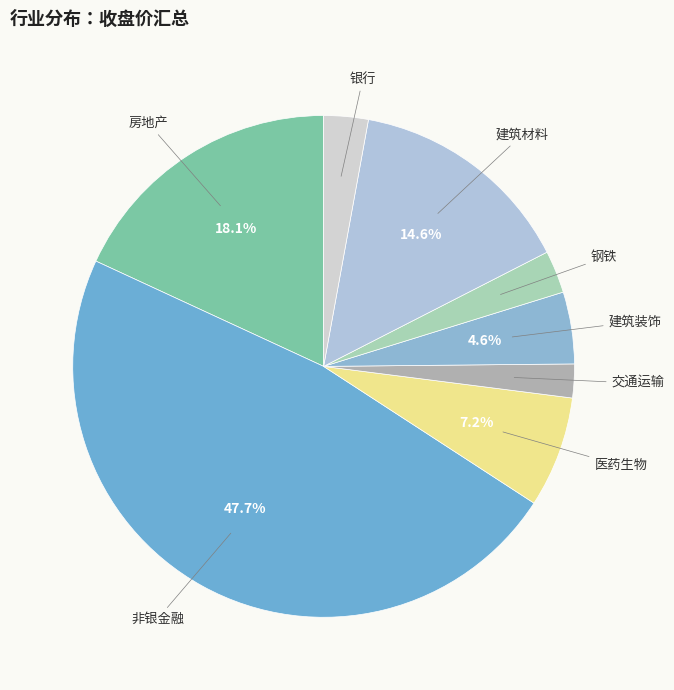

The 银行 slice represents 3% of the pie. True or false?

True